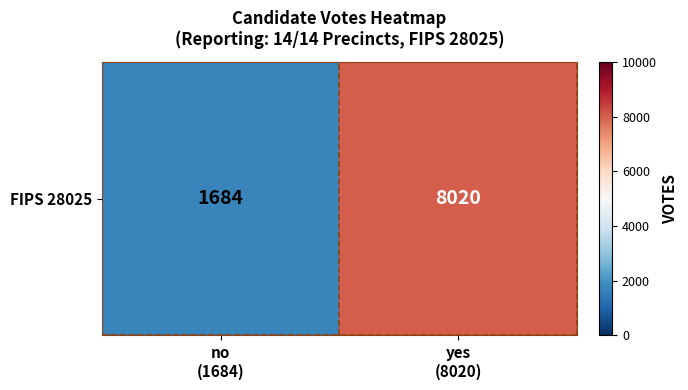

Rank the categories by value from highest to lowest.

yes
(8020), no
(1684)